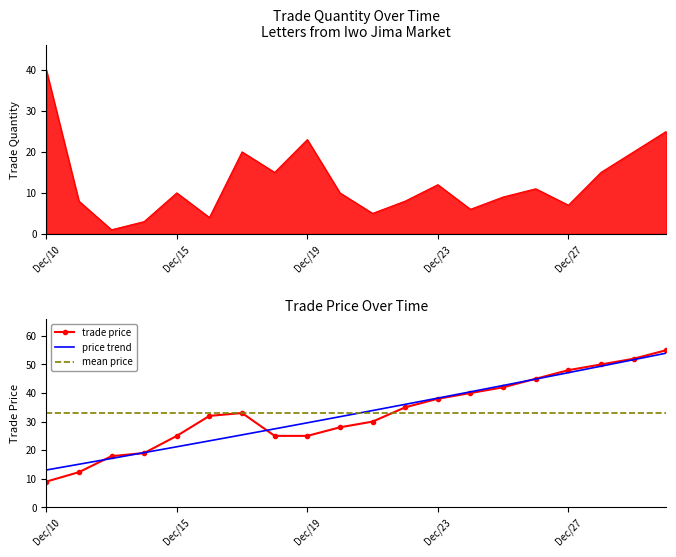

At which category is the sum across all series the highest?

Dec/30